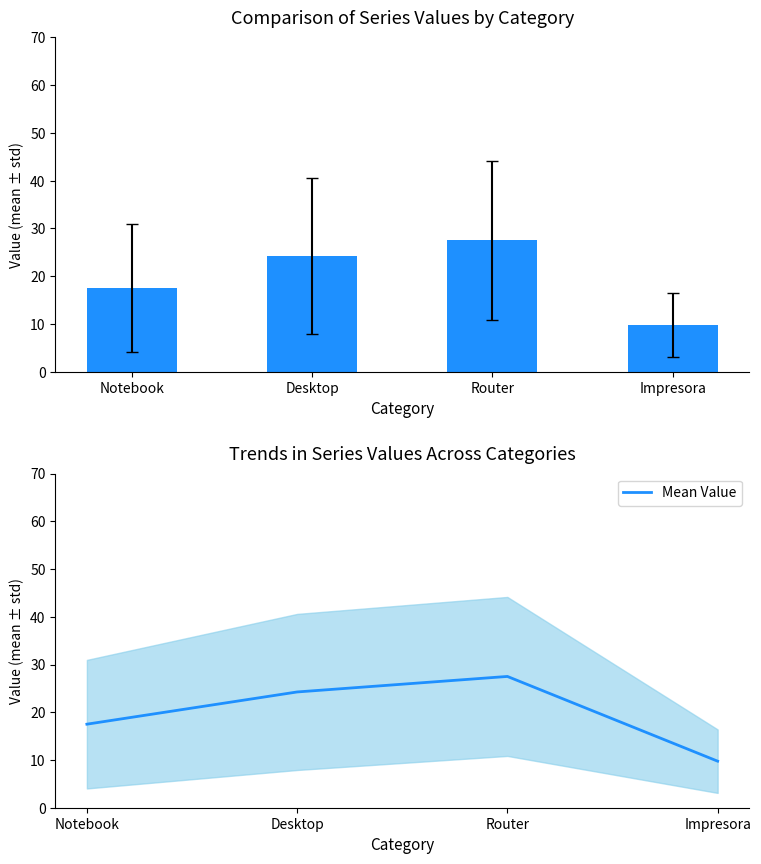

What is the ratio of the value at Desktop to the value at Impresora?

2.5